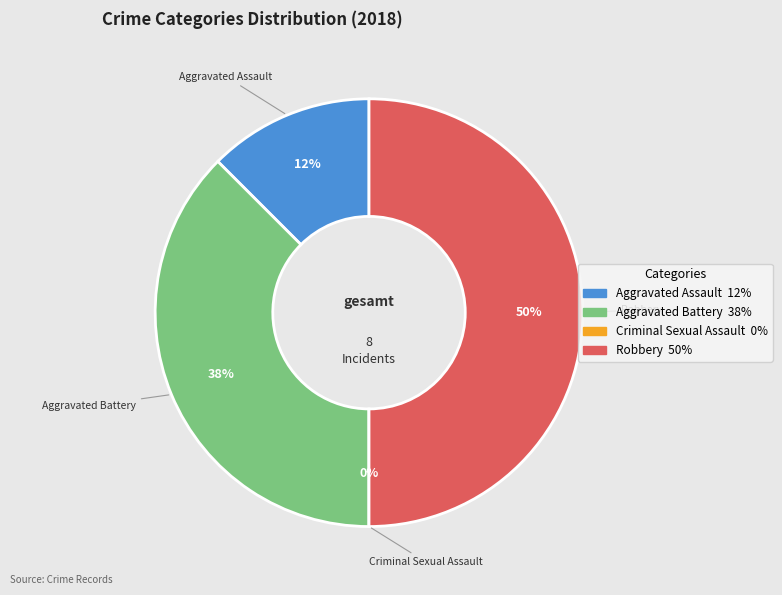

Does Aggravated Battery account for over 50% of the chart?

No